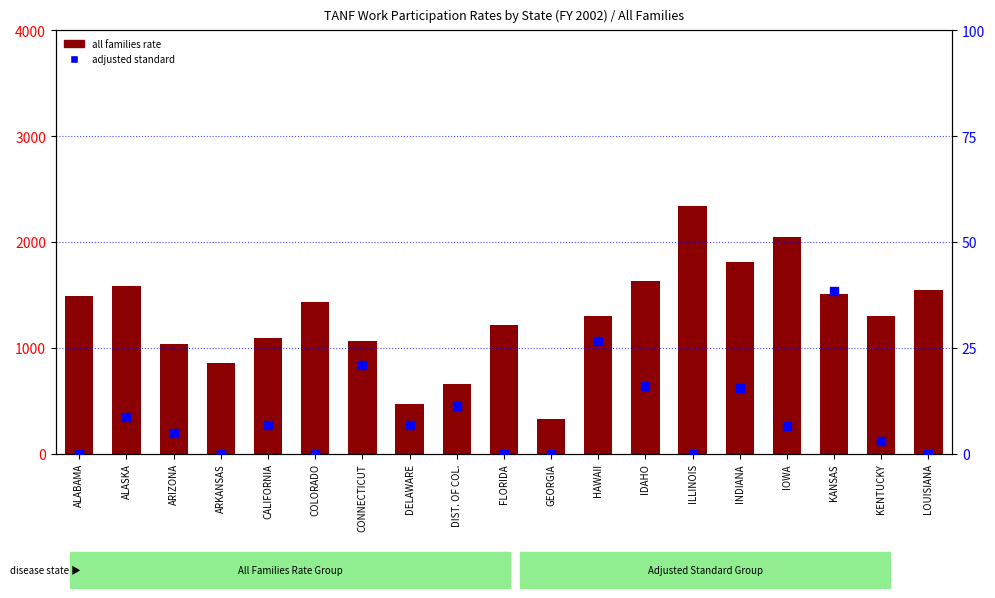

What is the total value across all series at HAWAII?

1326.6